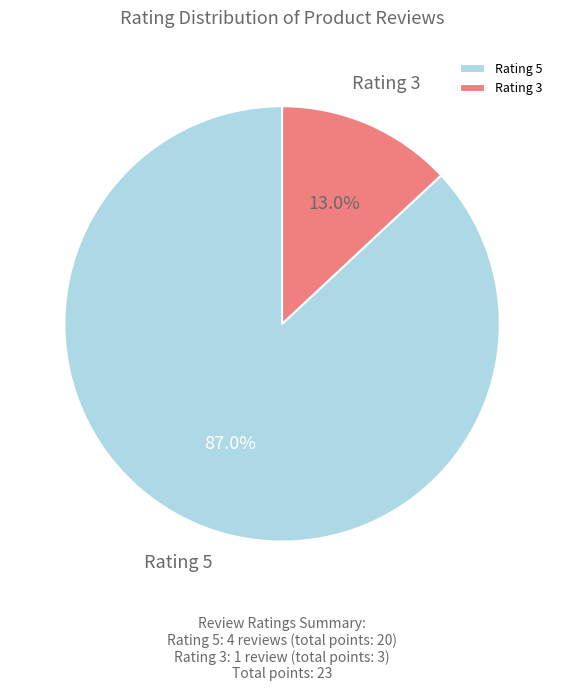

Is there a majority slice in this chart?

Yes